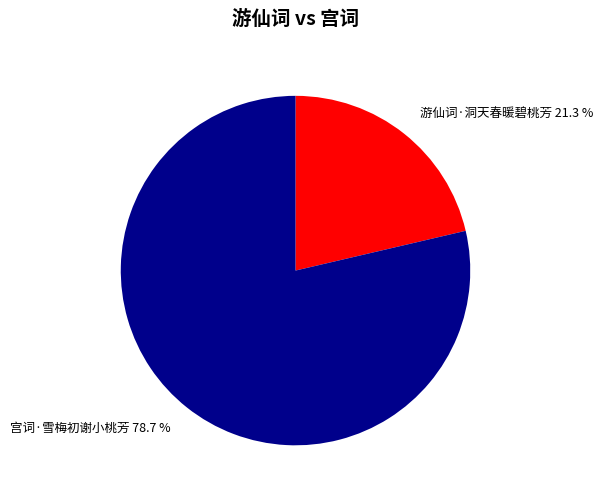

Combined, what portion of the pie is 游仙词·洞天春暖碧桃芳 and 宫词·雪梅初谢小桃芳?

100.0%